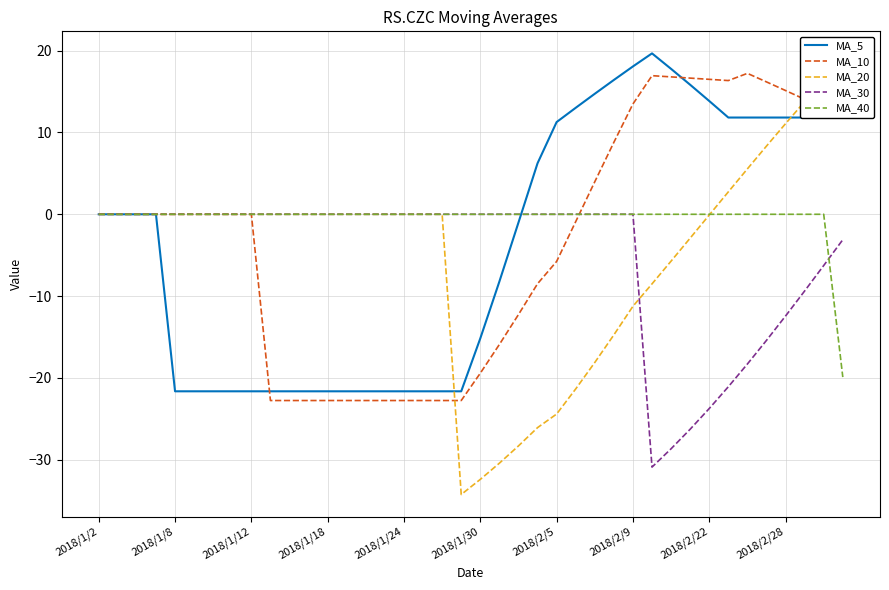

Is the value of MA_40 at 2018/2/22 greater than the value of MA_10 at 2018/2/9?

No